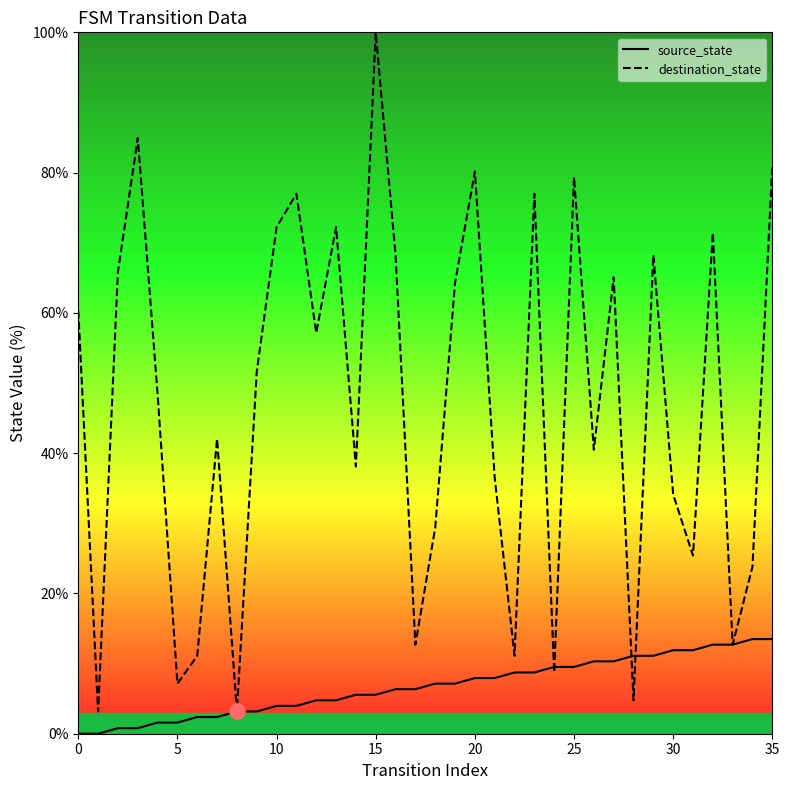

Is the value of source_state at 8 greater than the value of destination_state at 28?

No